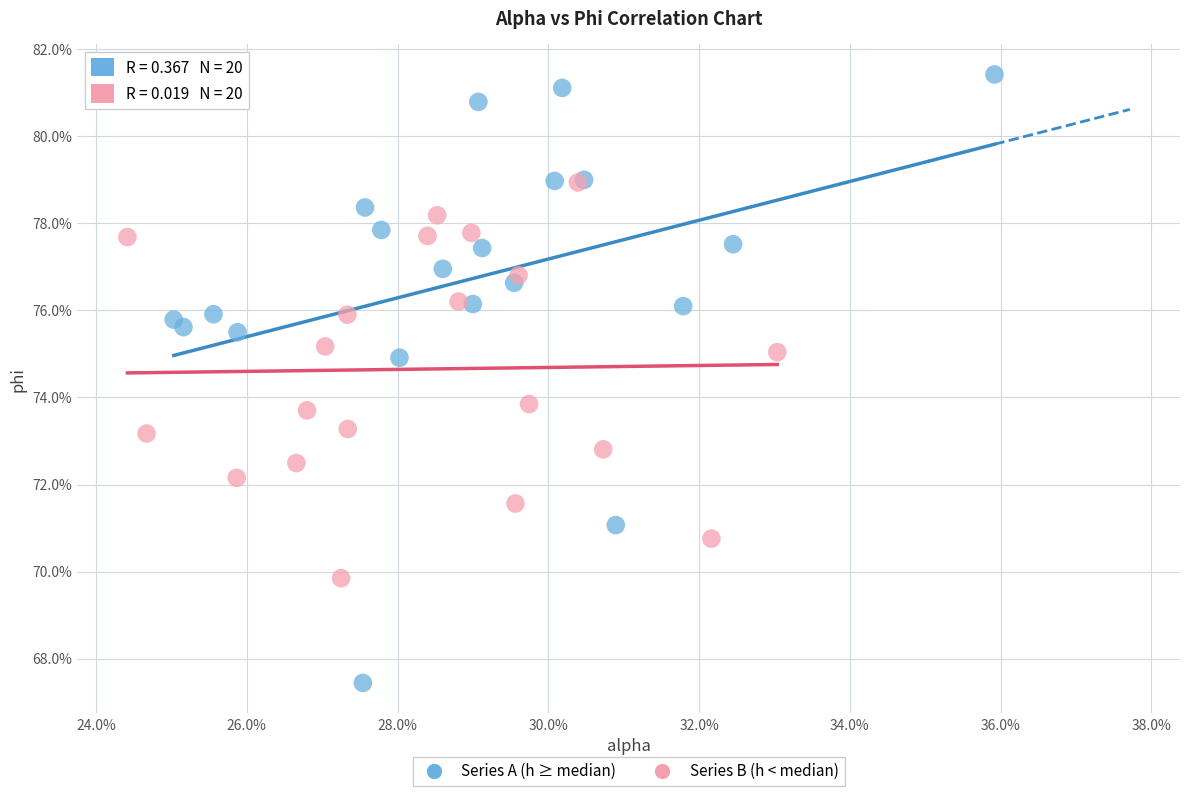

What are all the series names shown in the legend?

Series A (h ≥ median), Series B (h < median)